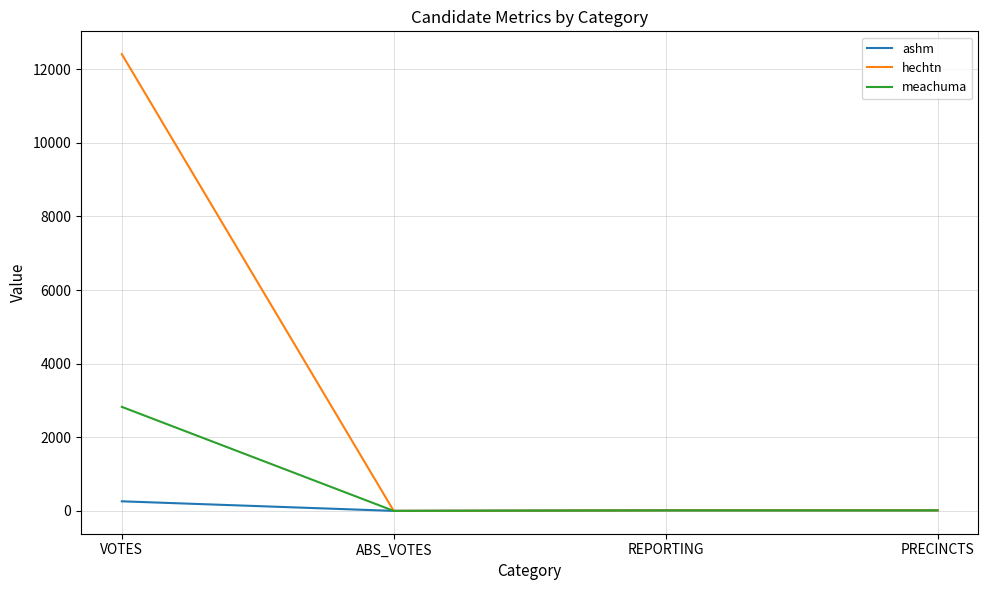

What position from the left is PRECINCTS?

4